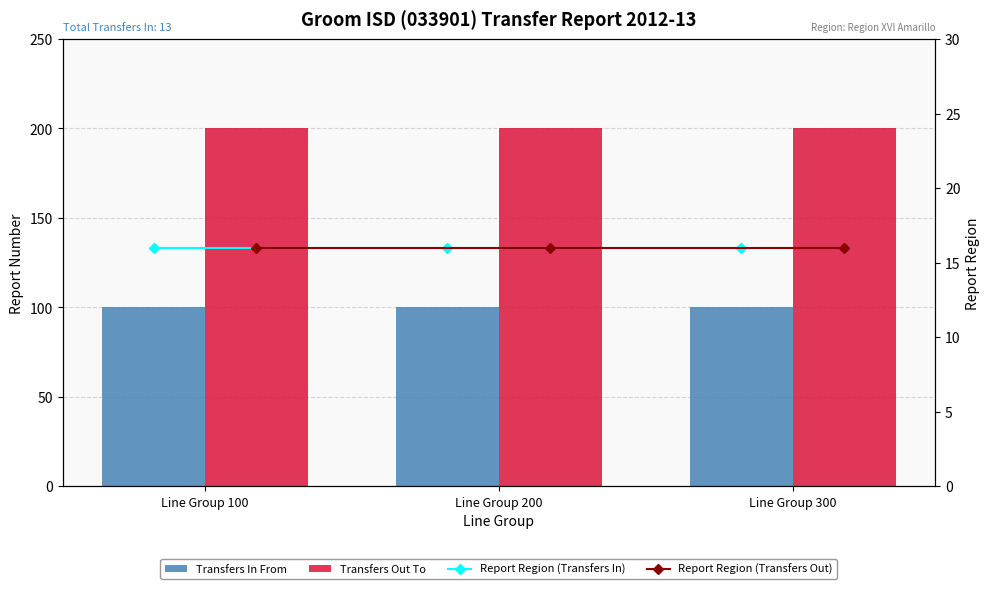

Rank the series at Line Group 100 from highest to lowest value.

Transfers Out To, Transfers In From, Report Region (Transfers In), Report Region (Transfers Out)